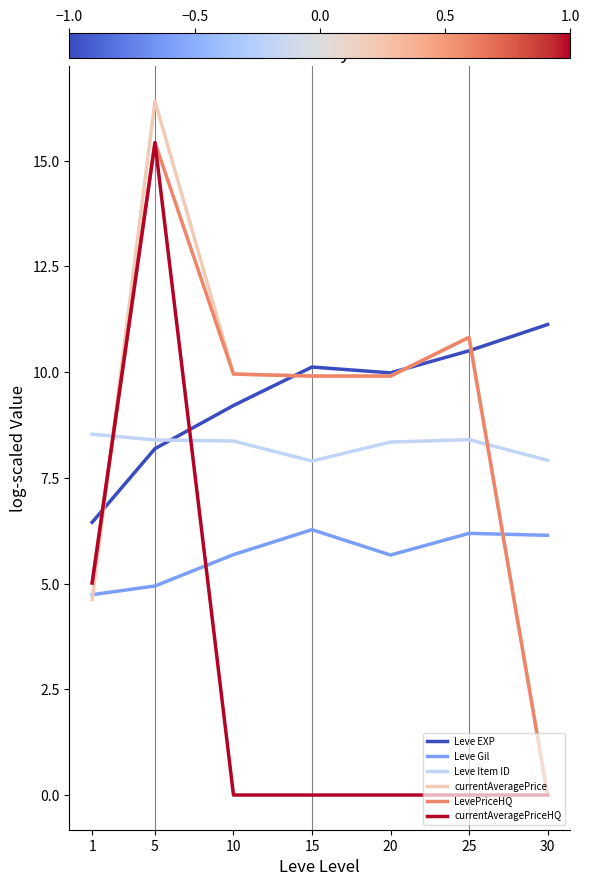

At how many categories does at least one series exceed 2?

7